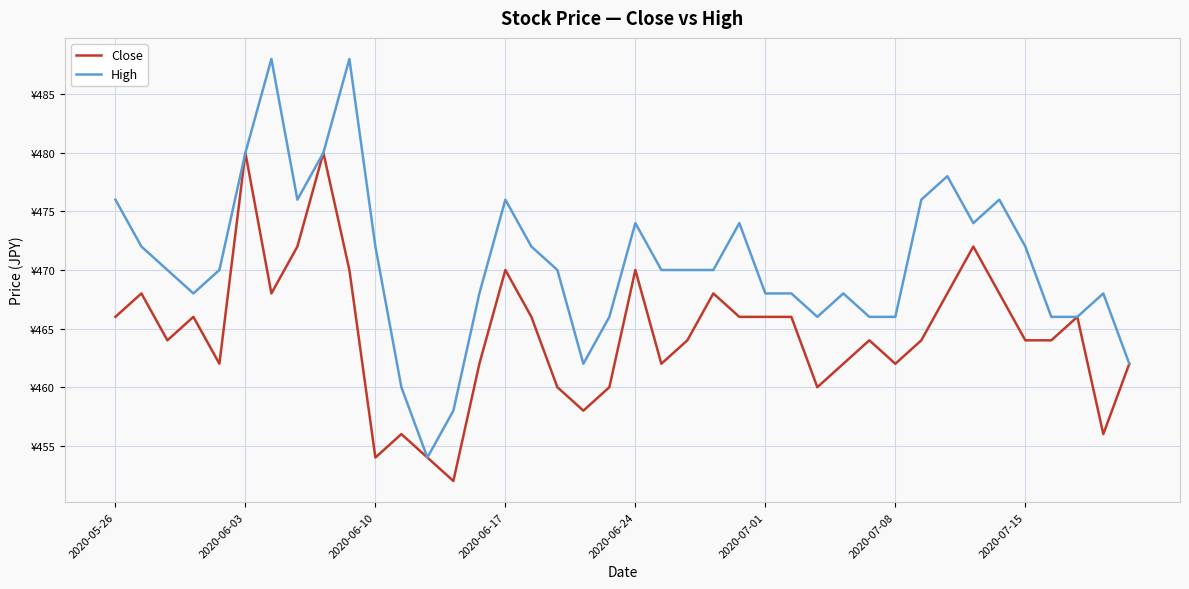

Is this an area chart (filled region under the line)?

No